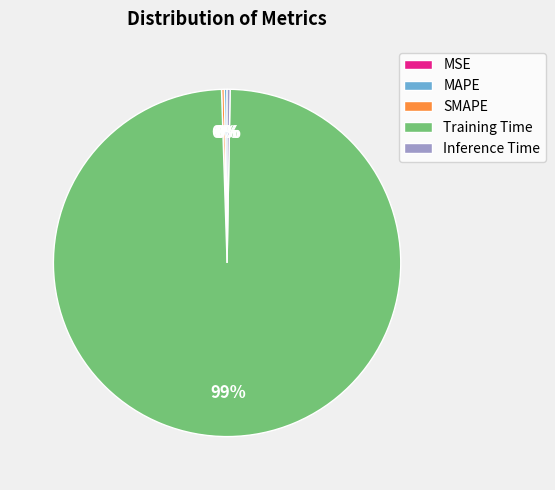

True or false: Inference Time accounts for 0% of the total.

True